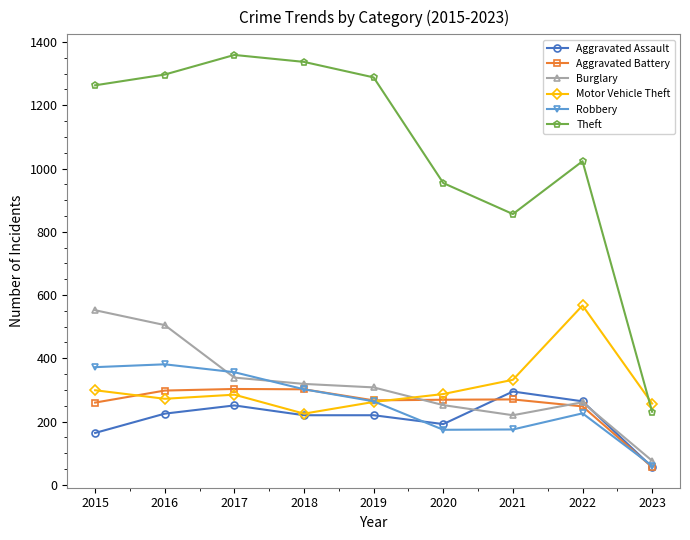

True or false: Aggravated Battery and Robbery cross at least once.

True